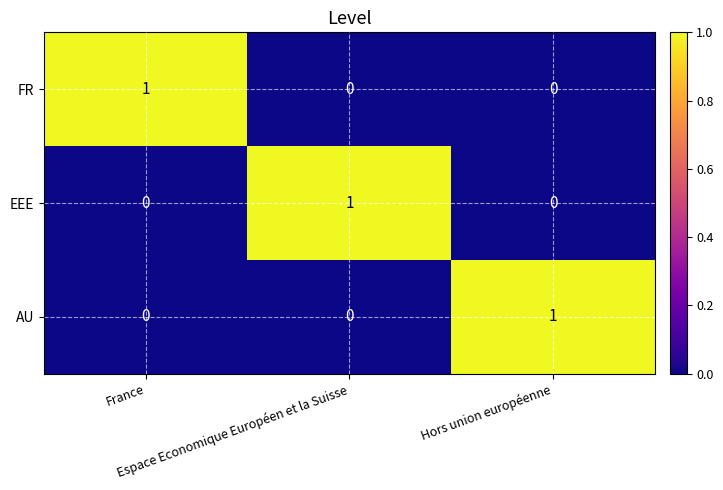

How many distinct data groups are displayed?

3